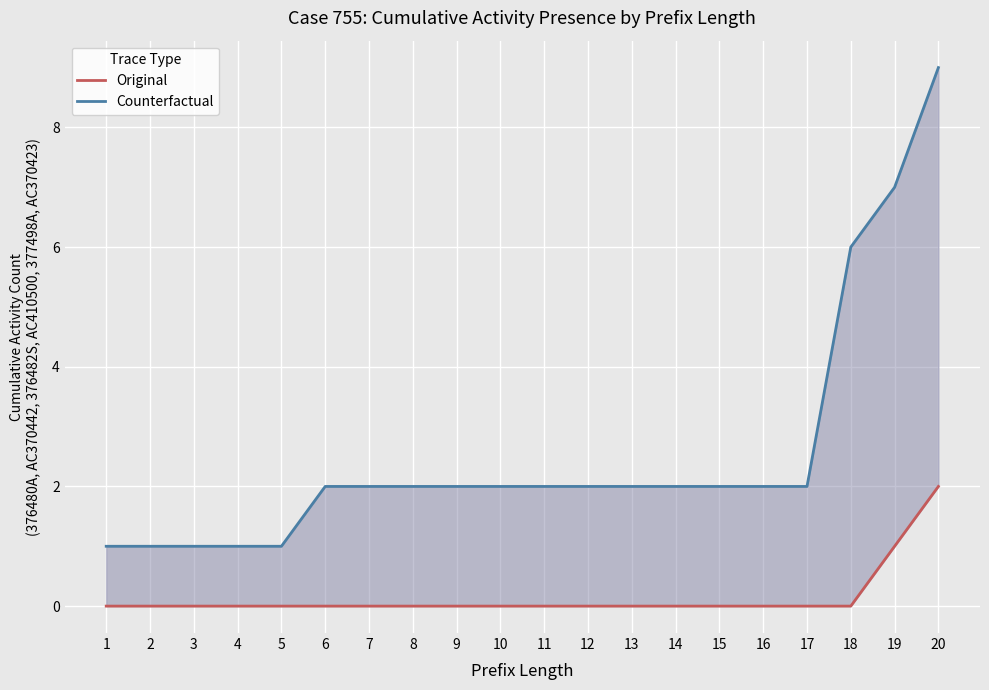

The Counterfactual series shows 3 at 7. True or false?

False